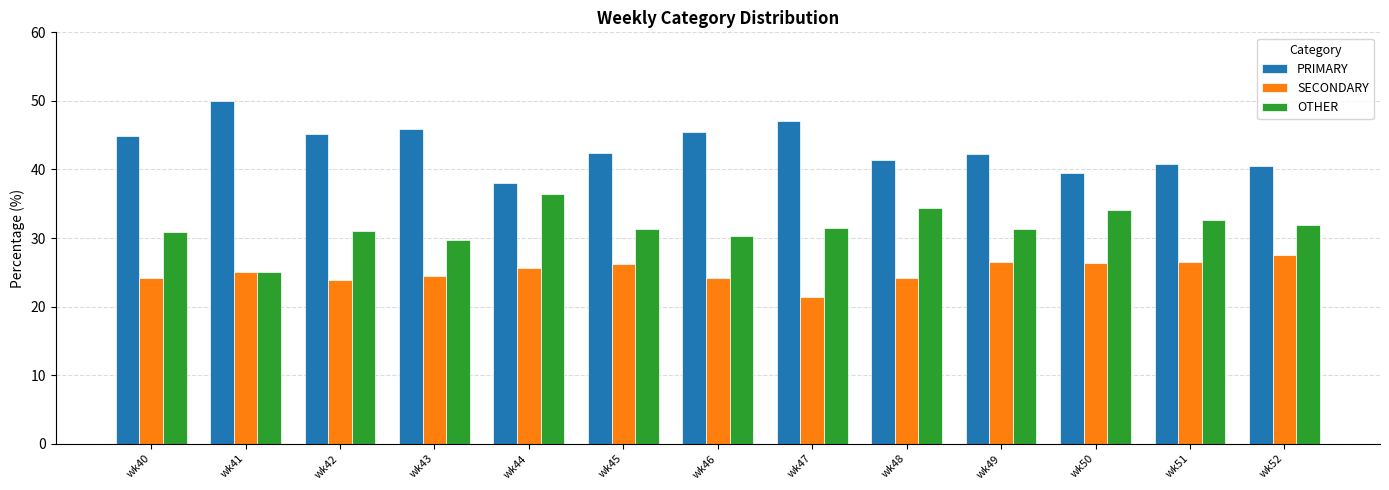

Which series has the largest total across all categories?

PRIMARY